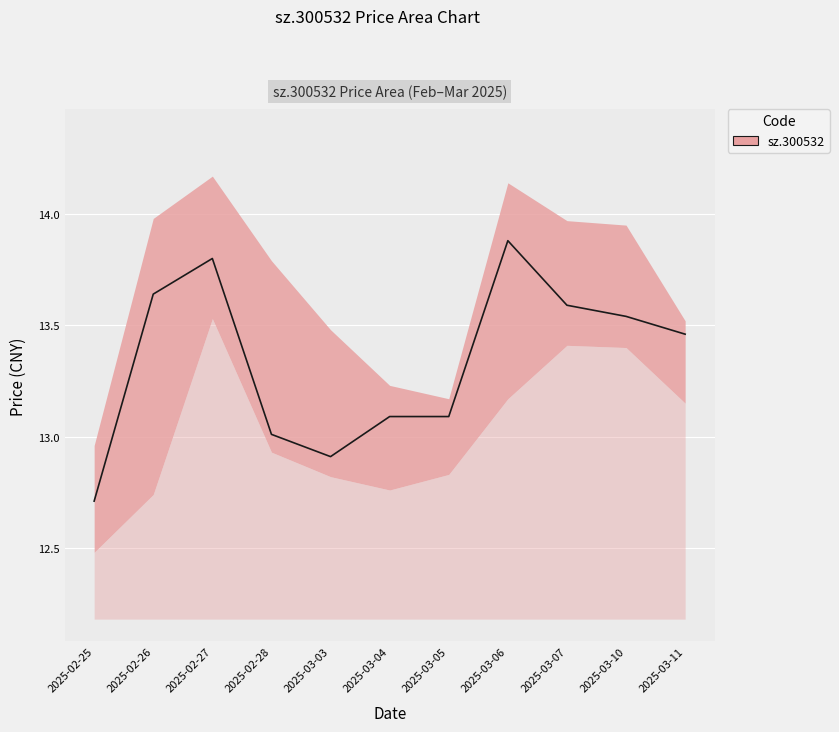

Reading left to right, transcribe all the data shown in this chart.

2025-02-25=12.7	2025-02-26=13.6	2025-02-27=13.8	2025-02-28=13.0	2025-03-03=12.9	2025-03-04=13.1	2025-03-05=13.1	2025-03-06=13.9	2025-03-07=13.6	2025-03-10=13.5	2025-03-11=13.5